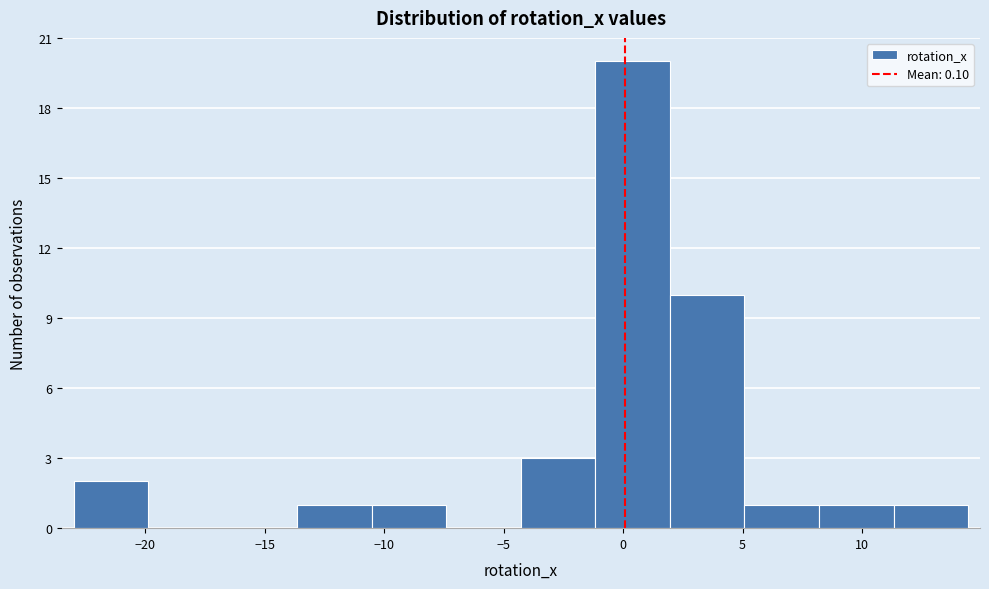

Reading left to right, list every bar in this chart as the range it spans on the x-axis followed by its height. Neither the bar edges nor the heights are printed on the chart, so give them approximately, as read against the axes.

-23.0 to -20.0: 2
-20.0 to -17.0: 0
-17.0 to -13.5: 0
-13.5 to -10.5: 1
-10.5 to -7.5: 1
-7.5 to -4.5: 0
-4.5 to -1.0: 3
-1.0 to 2.0: 20
2.0 to 5.0: 10
5.0 to 8.0: 1
8.0 to 11.5: 1
11.5 to 14.5: 1